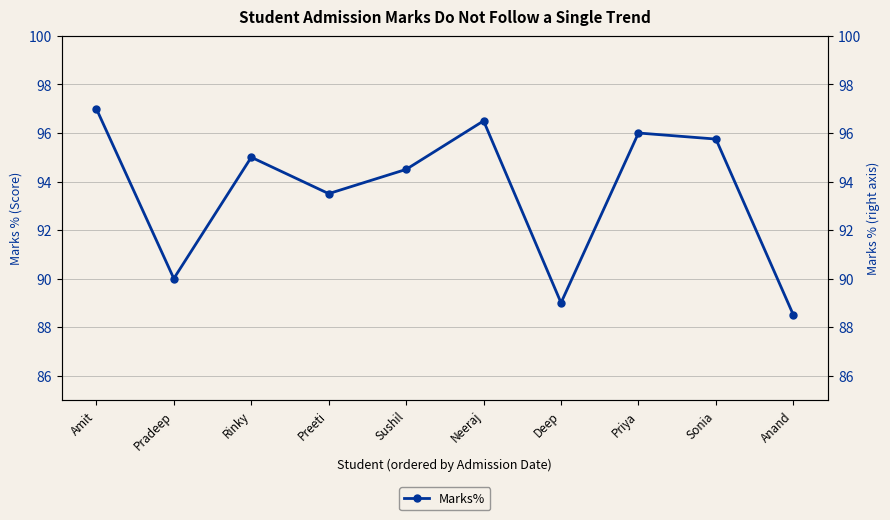

List the labels in order of value, smallest first.

Anand, Deep, Pradeep, Preeti, Sushil, Rinky, Sonia, Priya, Neeraj, Amit